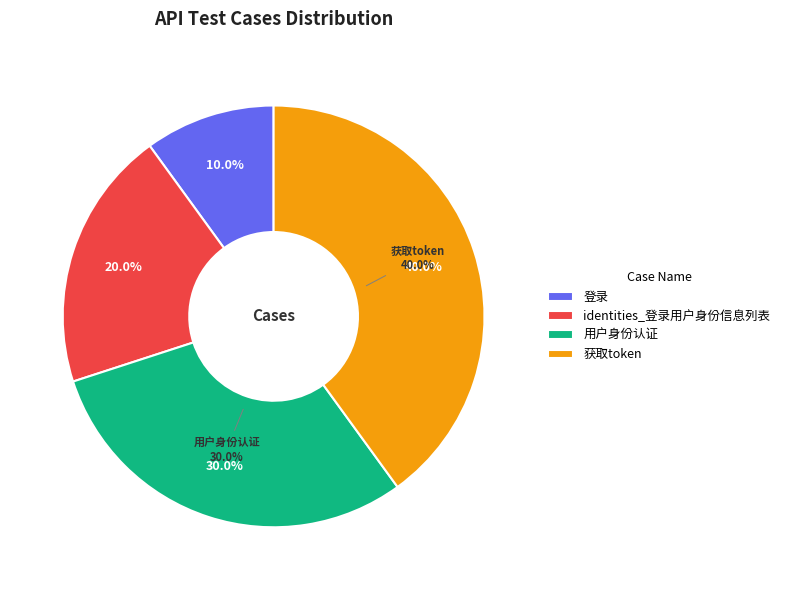

To the nearest percent, what is the average slice percentage?

25%